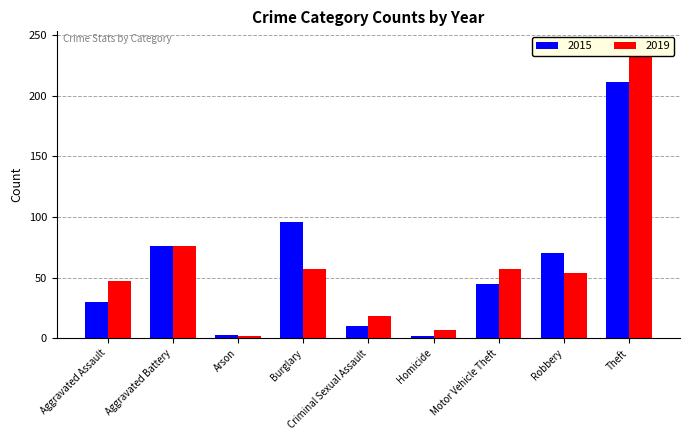

What is the smallest value displayed?

2